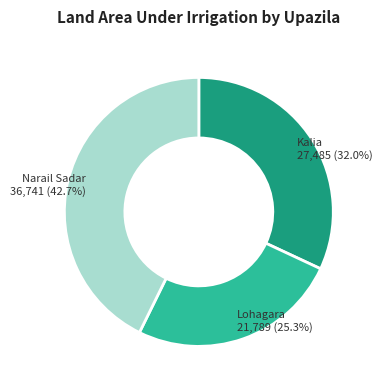

Is the sum of Kalia and Lohagara greater than half?

Yes